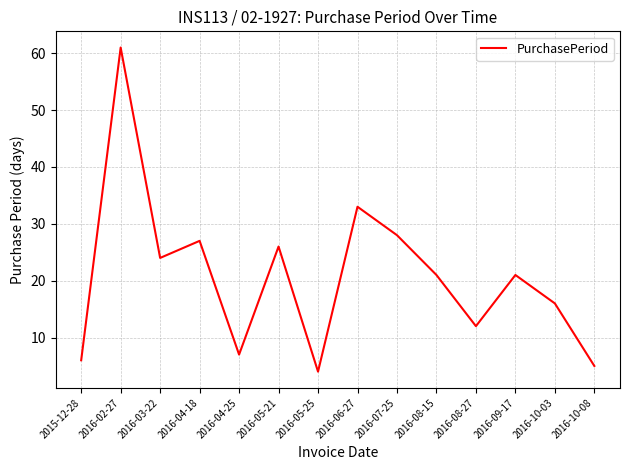

What is the difference between the values at 2016-03-22 and 2016-09-17?

3